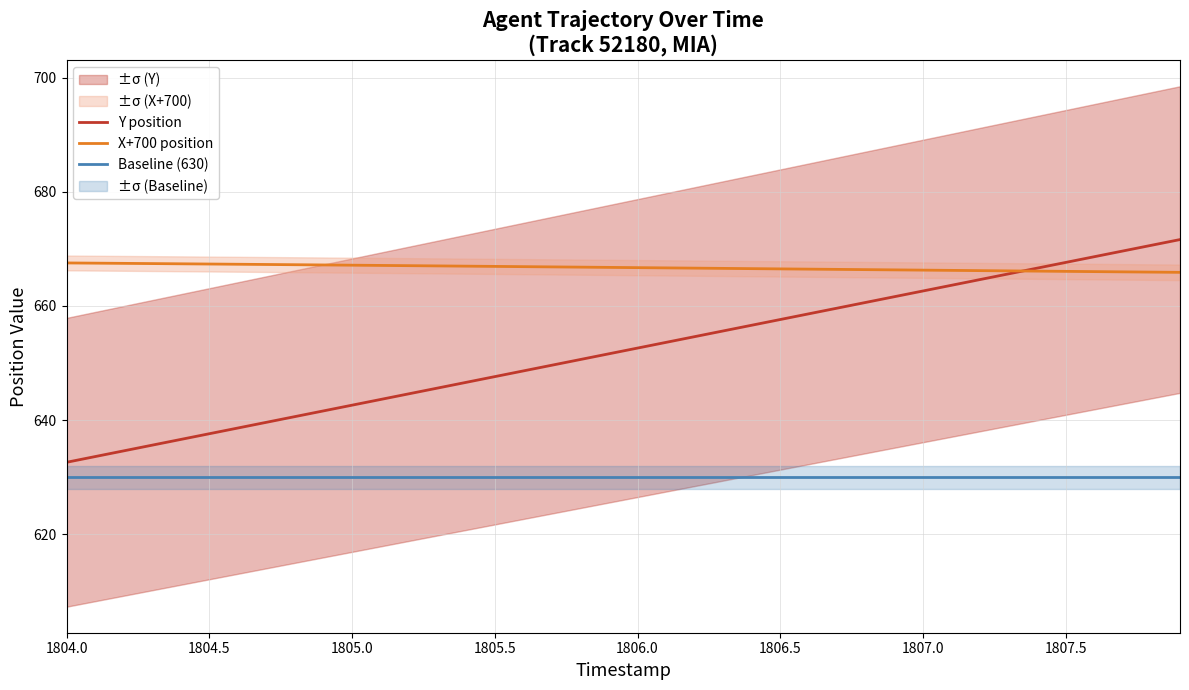

True or false: X+700 position and Baseline (630) cross at least once.

False